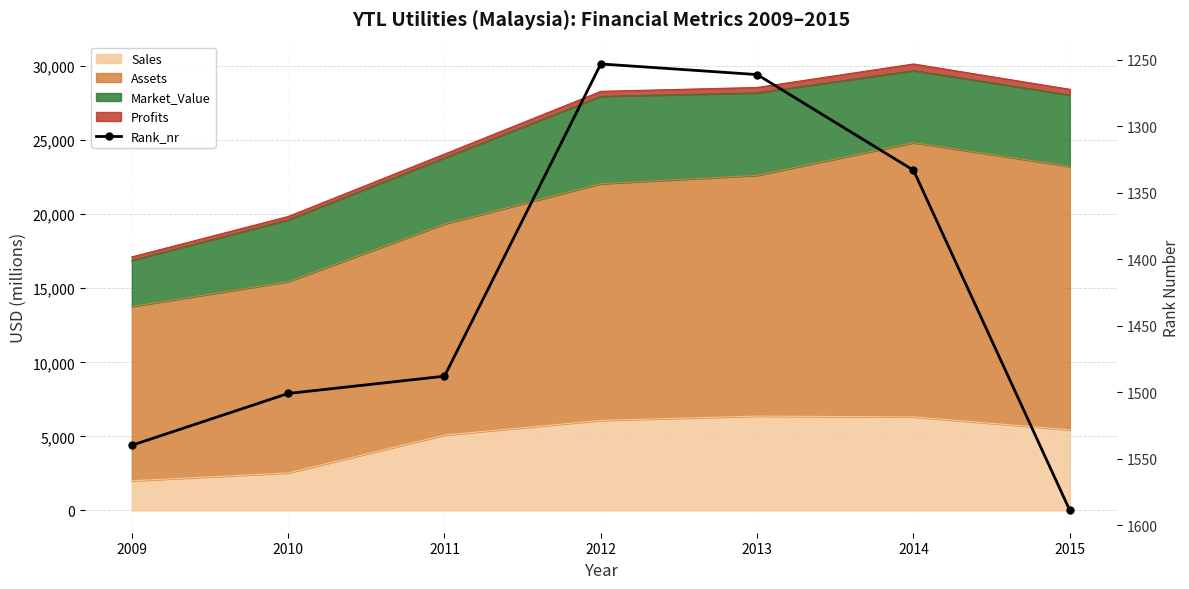

What is the value of the 1st point from the left?

1540